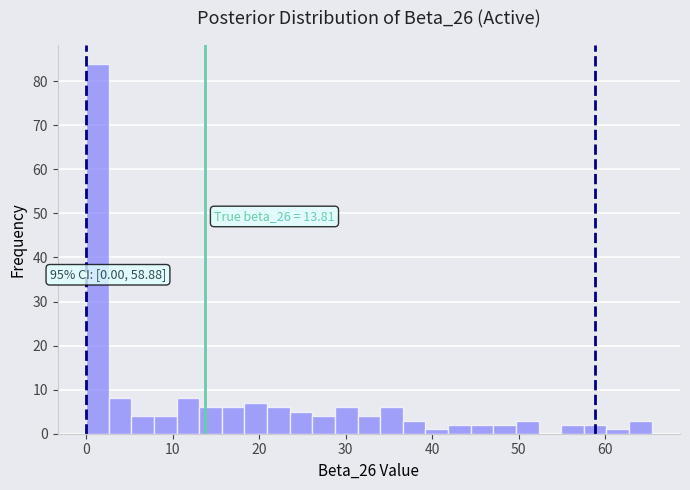

Read against the x-axis, roughly where is the centre of the tallest bar?

1